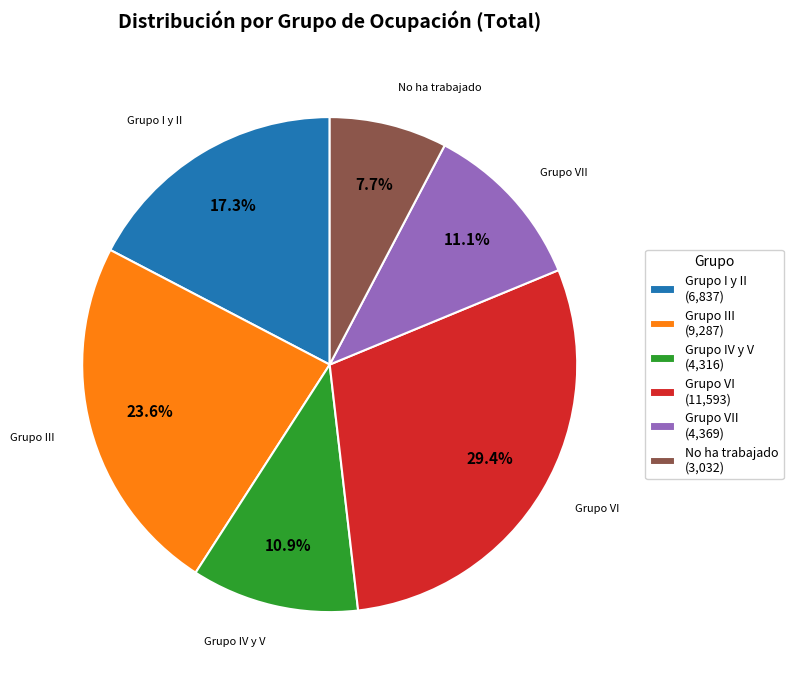

What percentage do Grupo VI (11,593) and Grupo IV y V (4,316) together represent?

40.3%